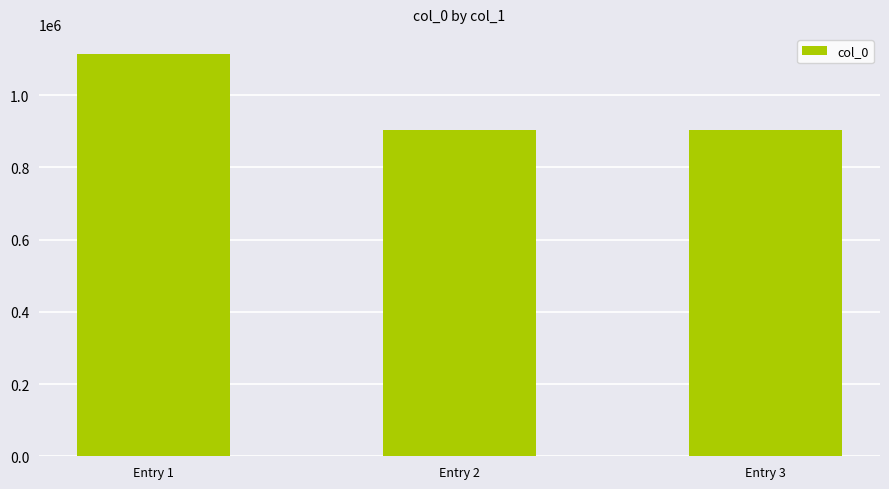

What is the minimum value shown in the chart?

904342